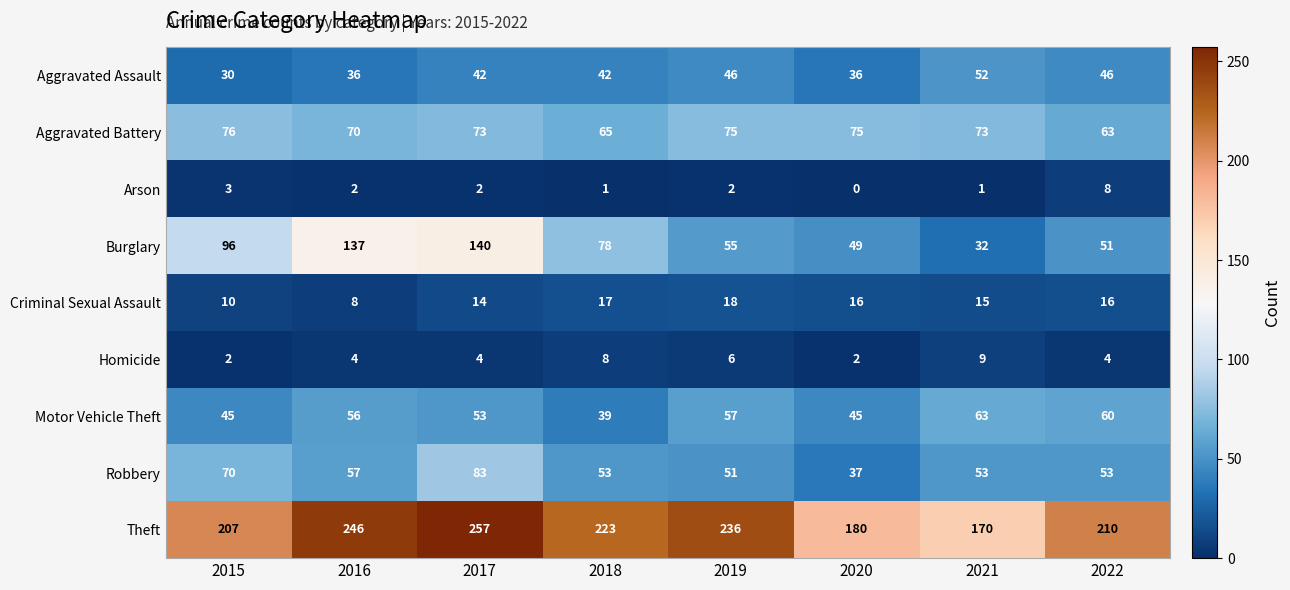

Rank the series by their maximum value, from lowest to highest.

Arson, Homicide, Criminal Sexual Assault, Aggravated Assault, Motor Vehicle Theft, Aggravated Battery, Robbery, Burglary, Theft